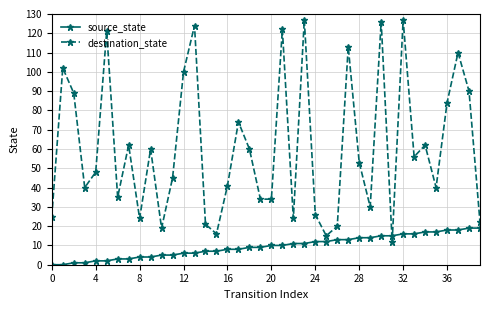

Which series has the largest range (max minus min)?

destination_state